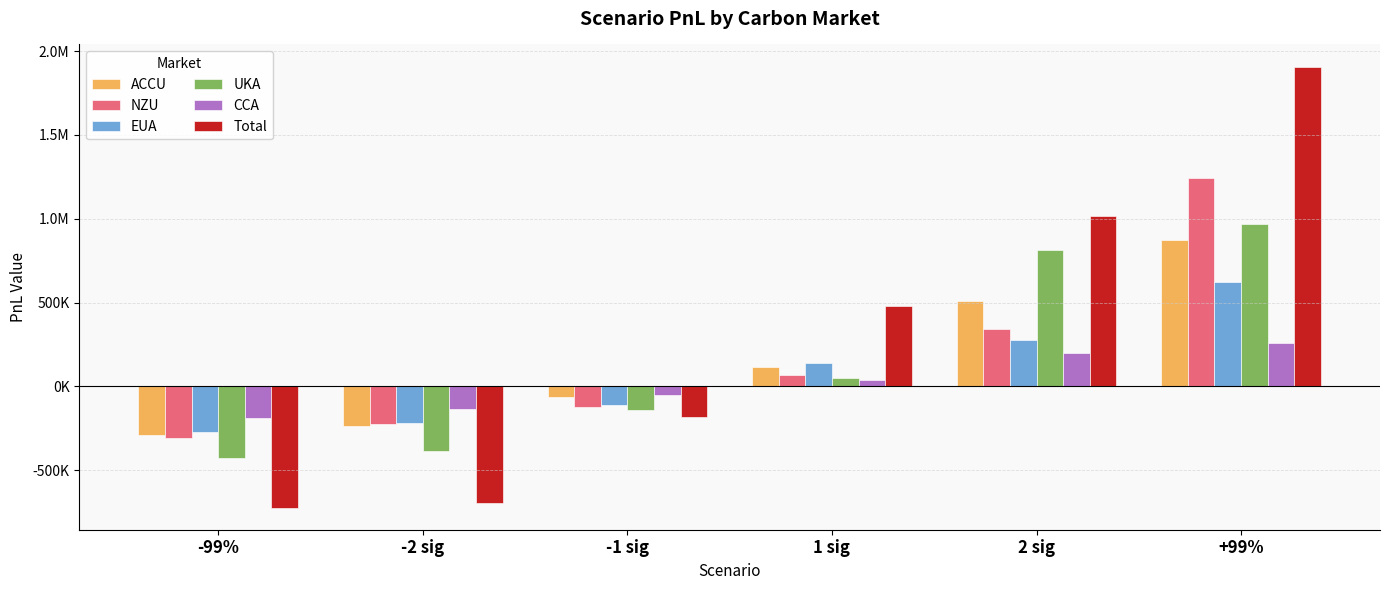

Where is CCA nearest to the value 36063?

1 sig